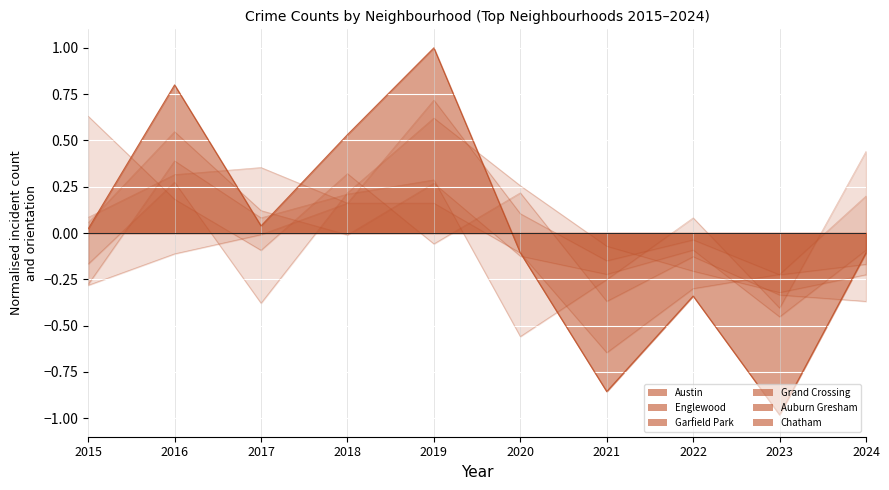

Which series has the largest total across all categories?

Chatham